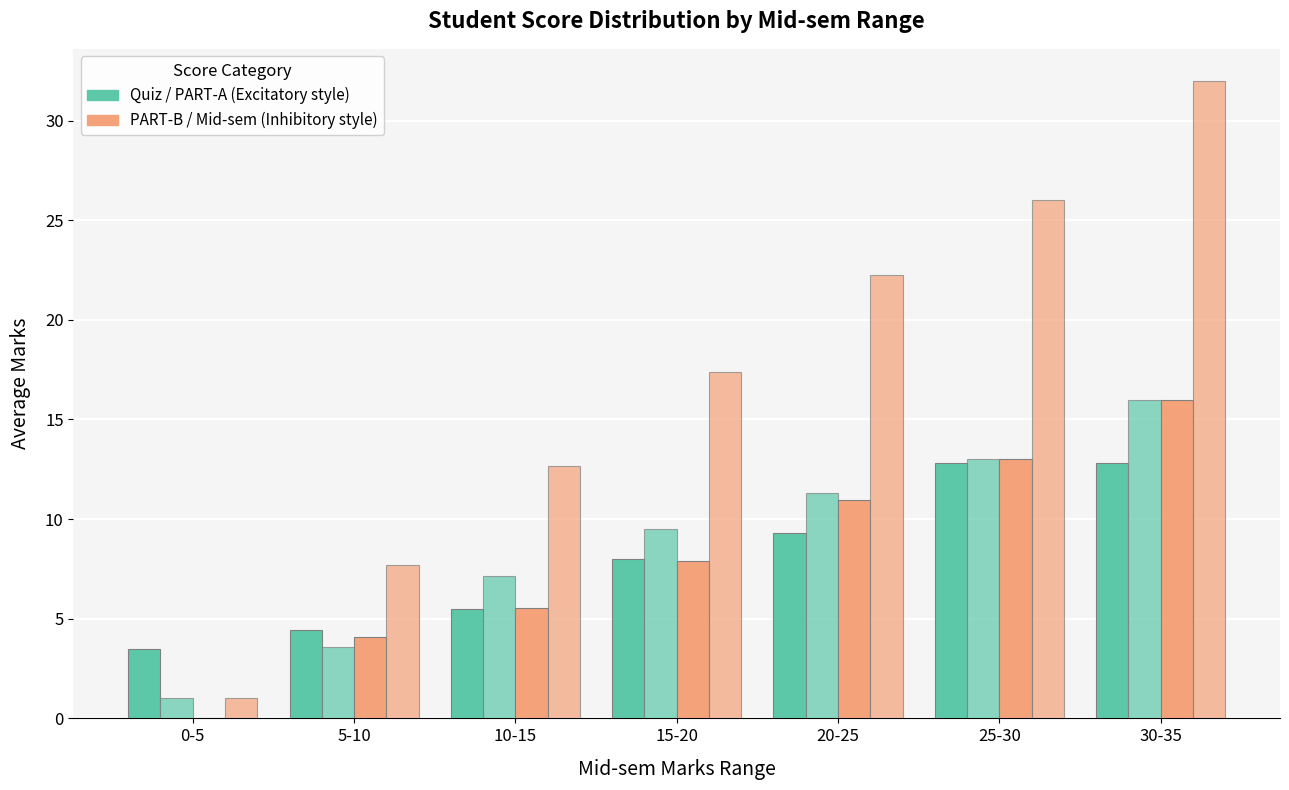

Does the chart contain stacked bars?

No